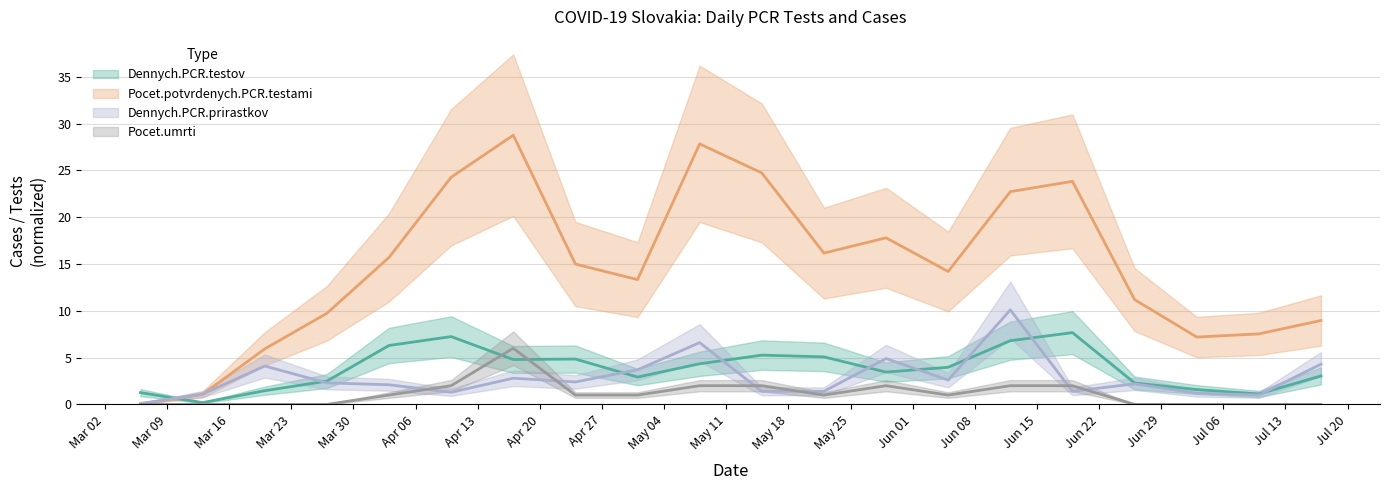

True or false: Pocet.potvrdenych.PCR.testami and Pocet.umrti cross at least once.

False